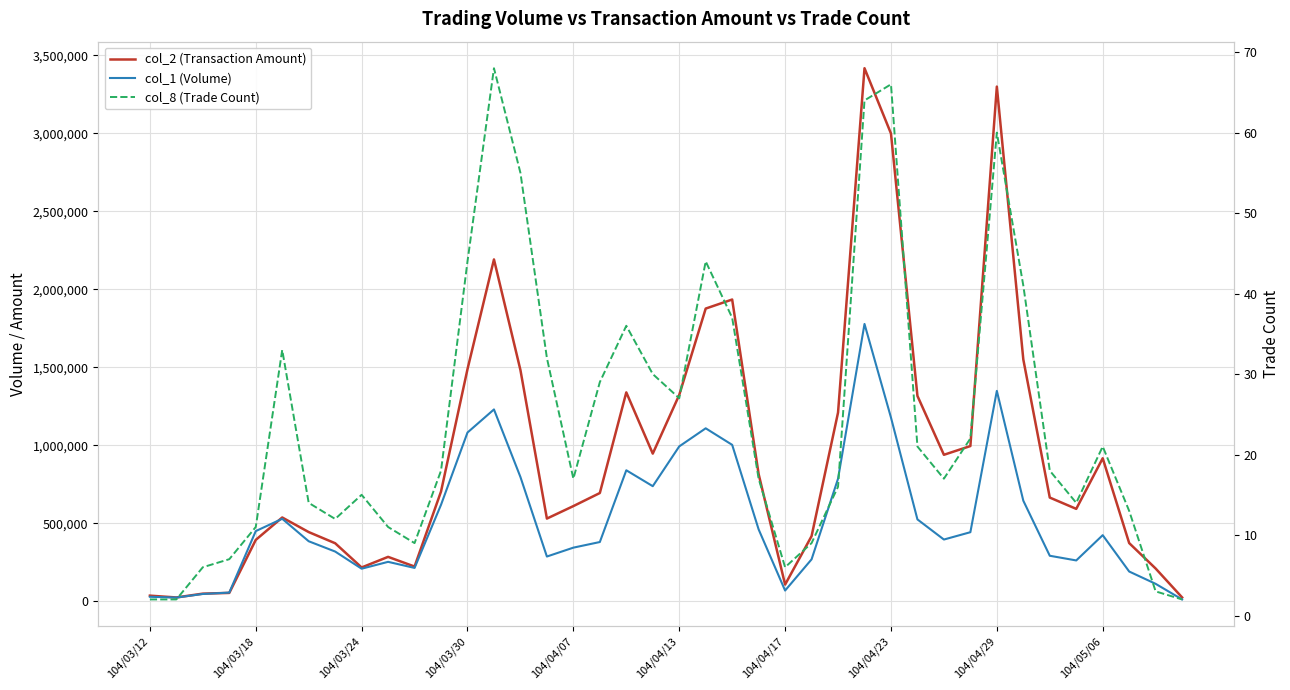

True or false: col_2 (Transaction Amount) has a value of 154706 at 104/04/07.

False